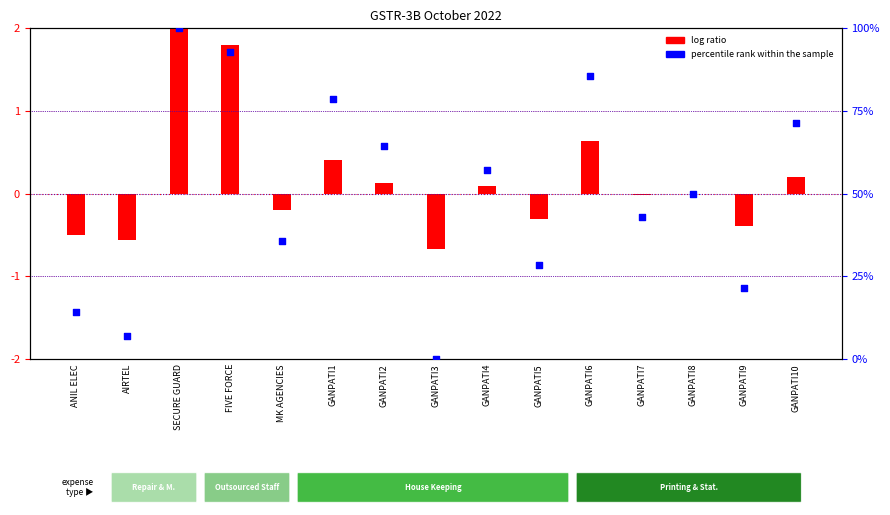

At which category is the sum across all series the highest?

SECURE GUARD